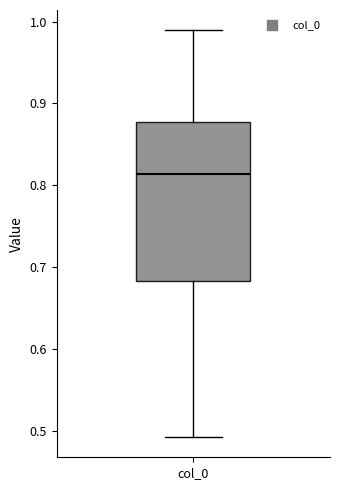

Transcribe this box plot: give where the median line is, the range the box spans, and where the two whiskers end, as read against the y-axis. The values are not printed on the chart, so give them approximately, as read against the axis.

median 0.81, box 0.68 to 0.88, whiskers 0.49 to 0.99